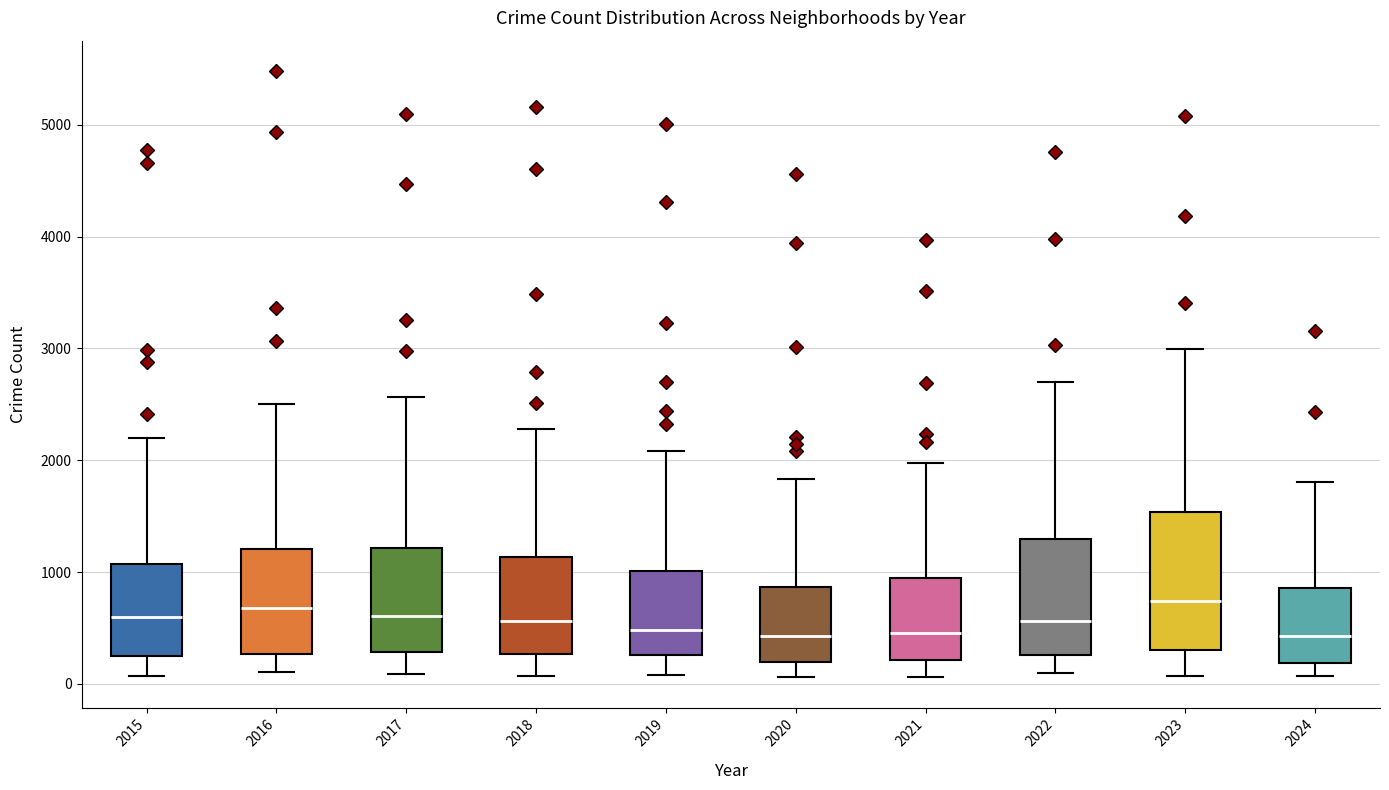

Reading left to right, read every box against the y-axis: the position of its median line, the range the box covers, and the ends of its whiskers. The values are not printed on the chart, so give them approximately, as read against the axis.

2015: median 600, box 300 to 1100, whiskers 100 to 2200
2016: median 700, box 300 to 1200, whiskers 100 to 2500
2017: median 600, box 300 to 1200, whiskers 100 to 2600
2018: median 600, box 300 to 1100, whiskers 100 to 2300
2019: median 500, box 300 to 1000, whiskers 100 to 2100
2020: median 400, box 200 to 900, whiskers 100 to 1800
2021: median 500, box 200 to 900, whiskers 100 to 2000
2022: median 600, box 300 to 1300, whiskers 100 to 2700
2023: median 700, box 300 to 1500, whiskers 100 to 3000
2024: median 400, box 200 to 900, whiskers 100 to 1800